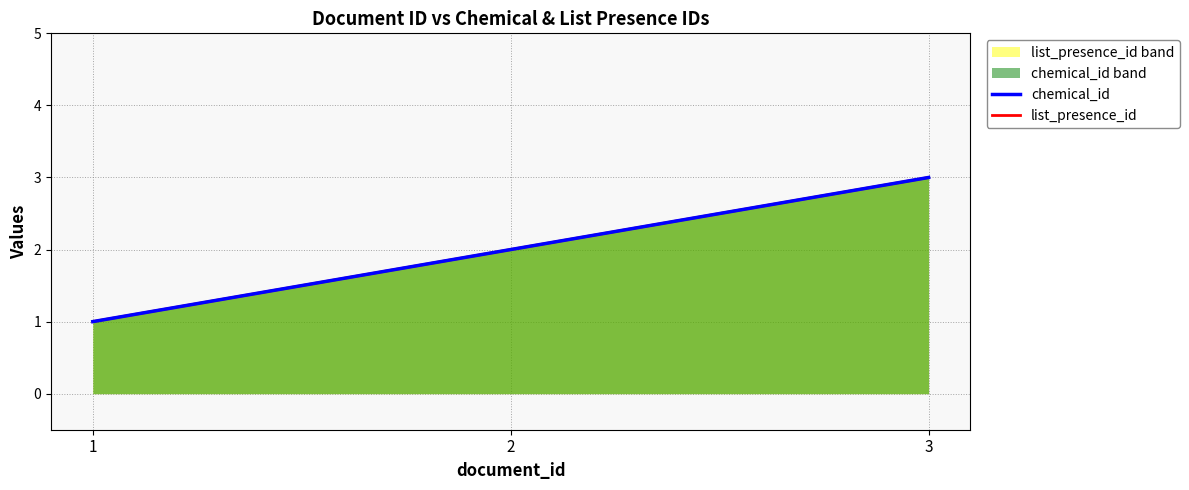

At which category is the sum across all series the highest?

3